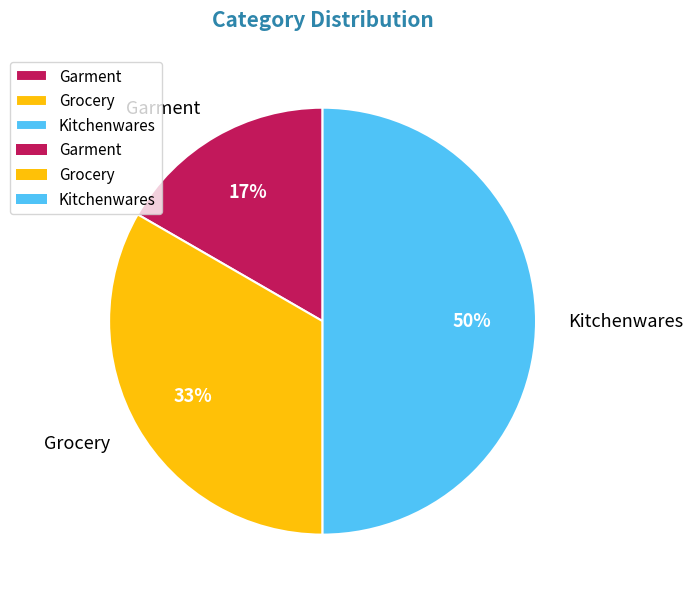

Do Kitchenwares and Garment together represent more than half of the pie?

Yes